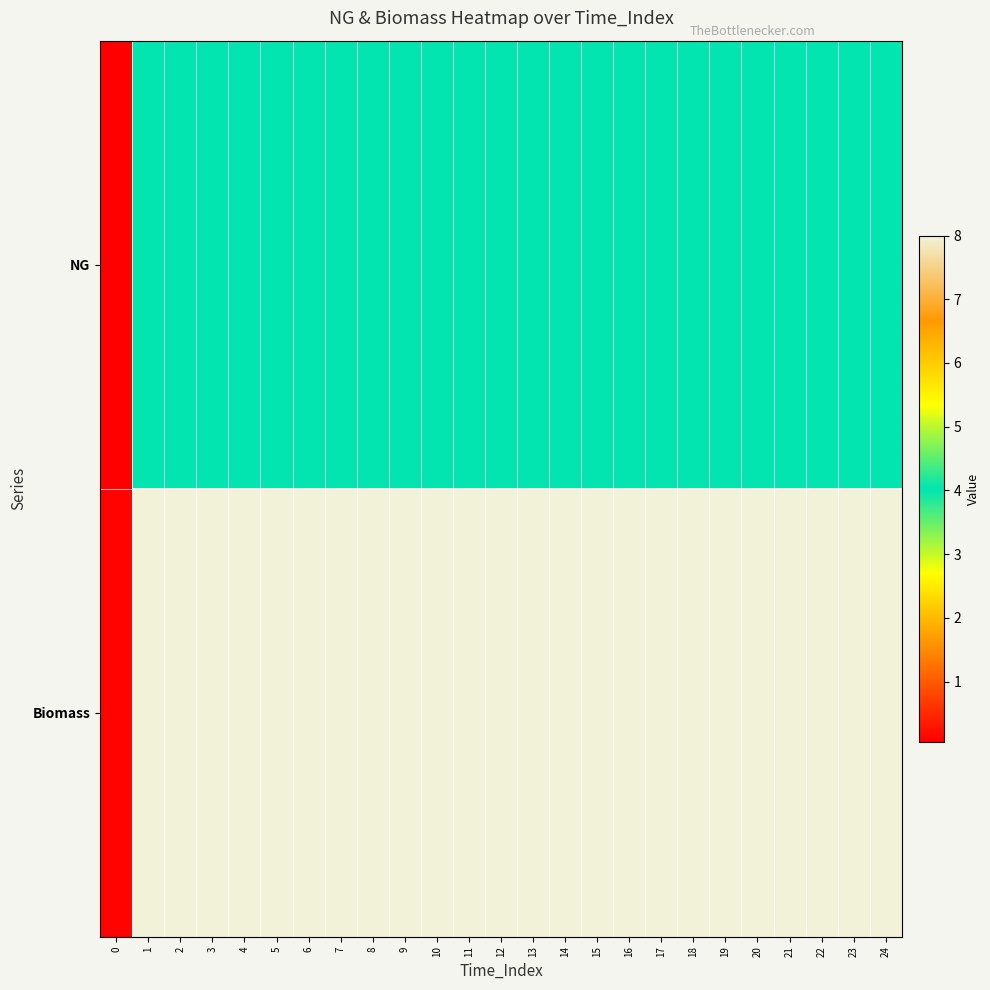

Count the number of data series in this chart.

2